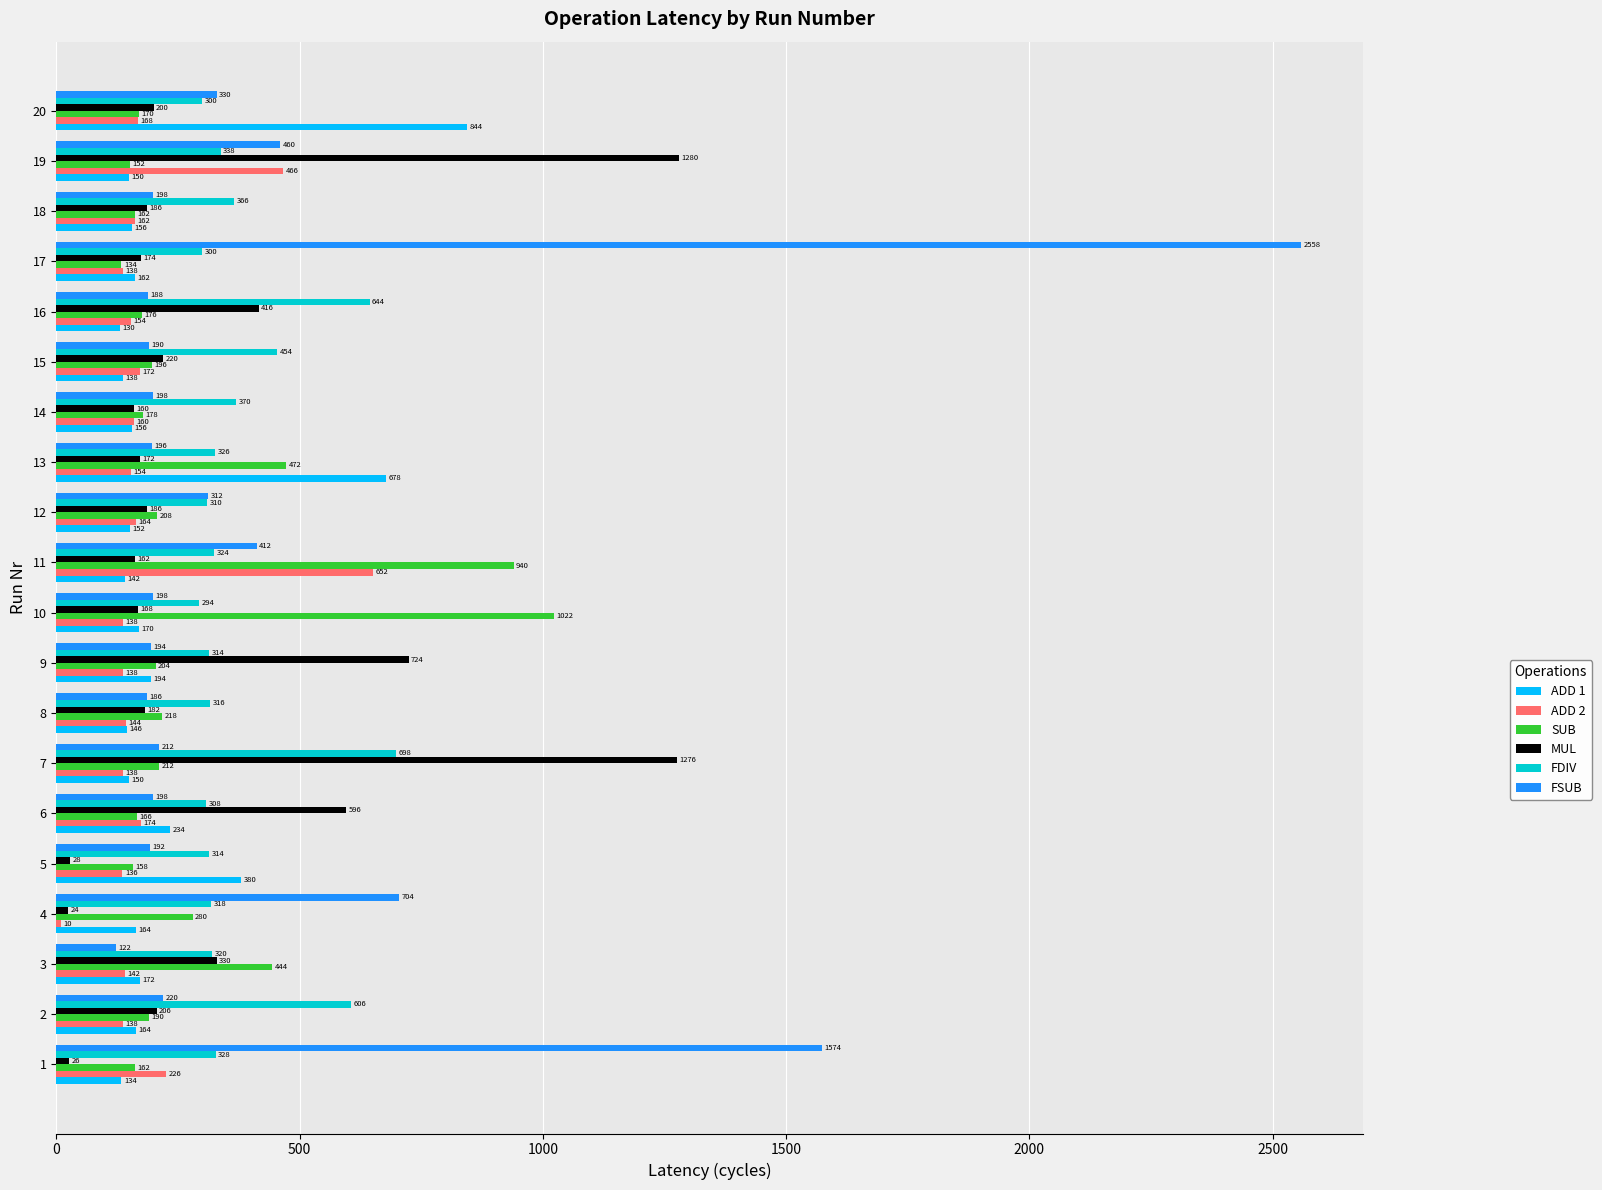

Is the value of ADD 1 at 16 greater than the value of MUL at 12?

No